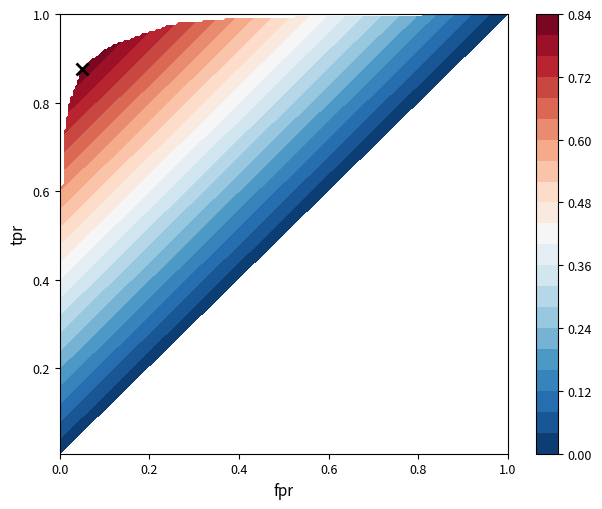

True or false: tpr has a value of 1.6 at 14.

False